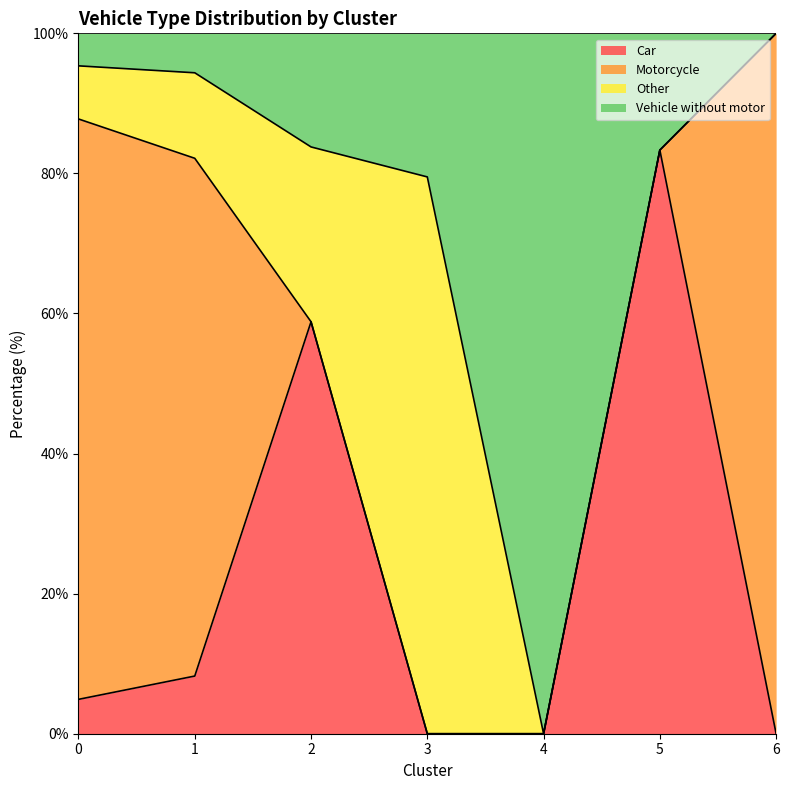

What is the average value of the Car series?

22.2